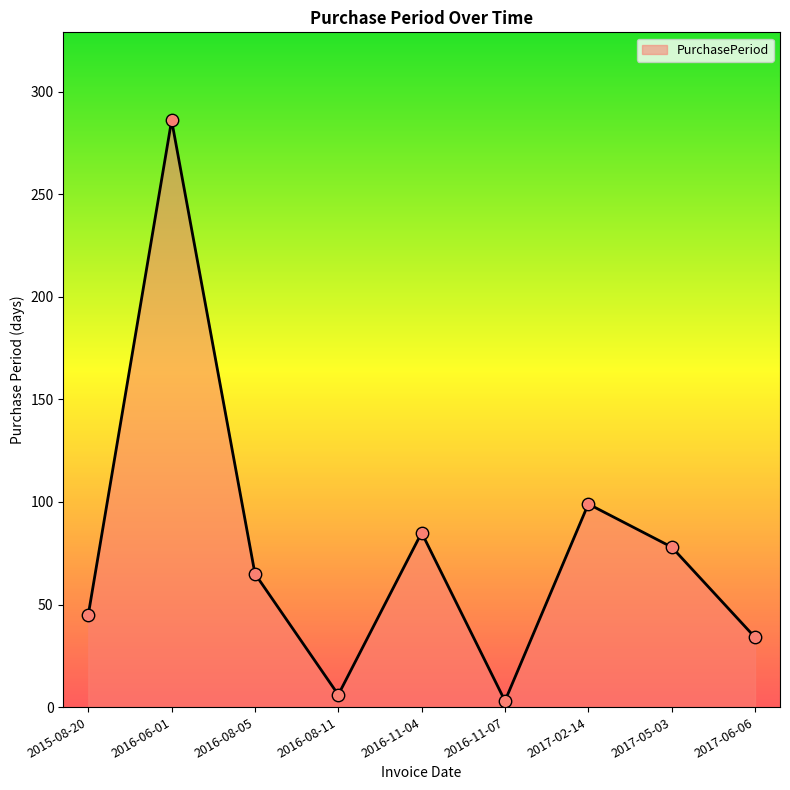

What is the change in value from 2016-06-01 to 2017-05-03?

-208